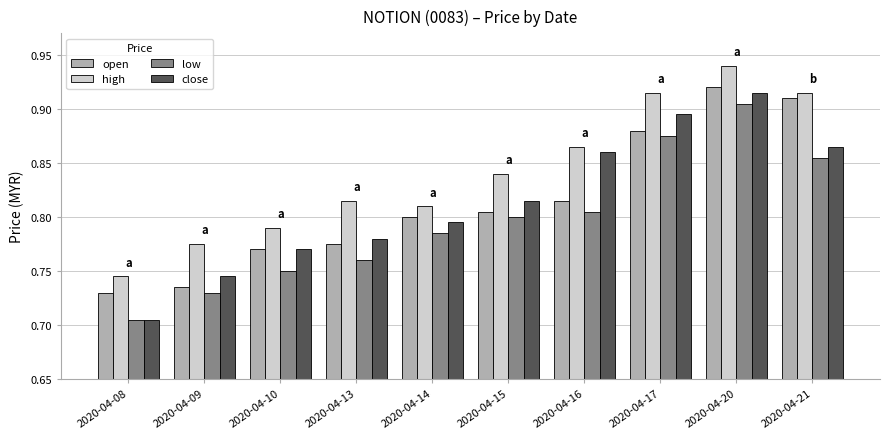

What are all the series names shown in the legend?

open, high, low, close